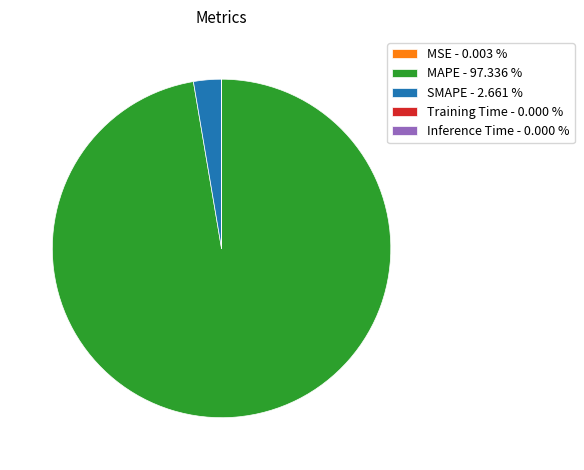

Does SMAPE - 2.661 % represent more than half of the total?

No